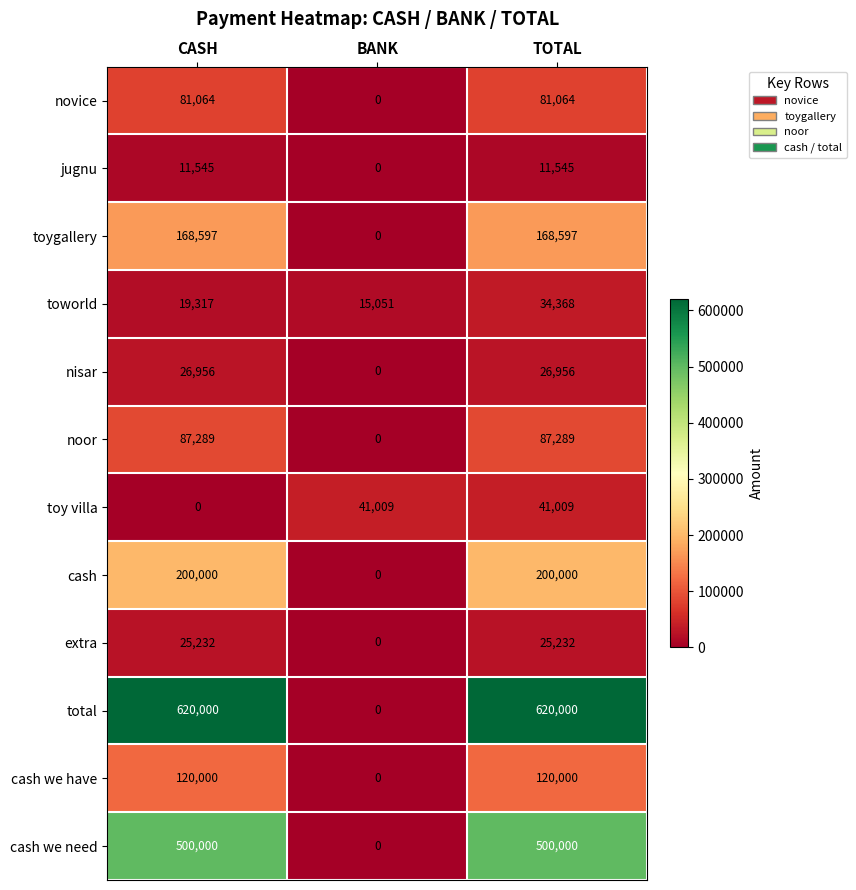

What is the total value across all series at CASH?

1860000